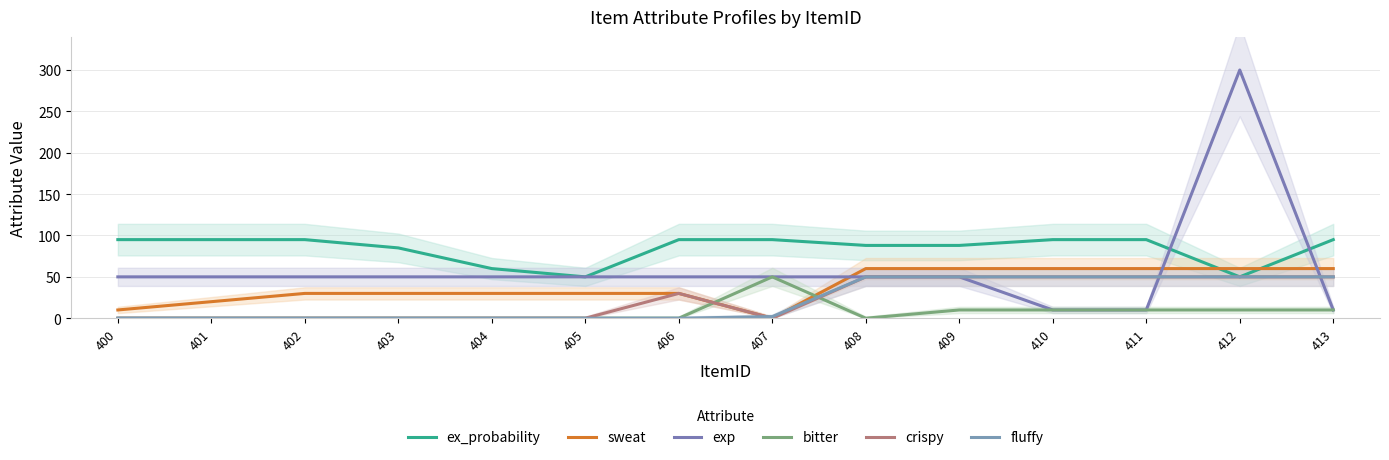

What are all the series names shown in the legend?

ex_probability, sweat, exp, bitter, crispy, fluffy